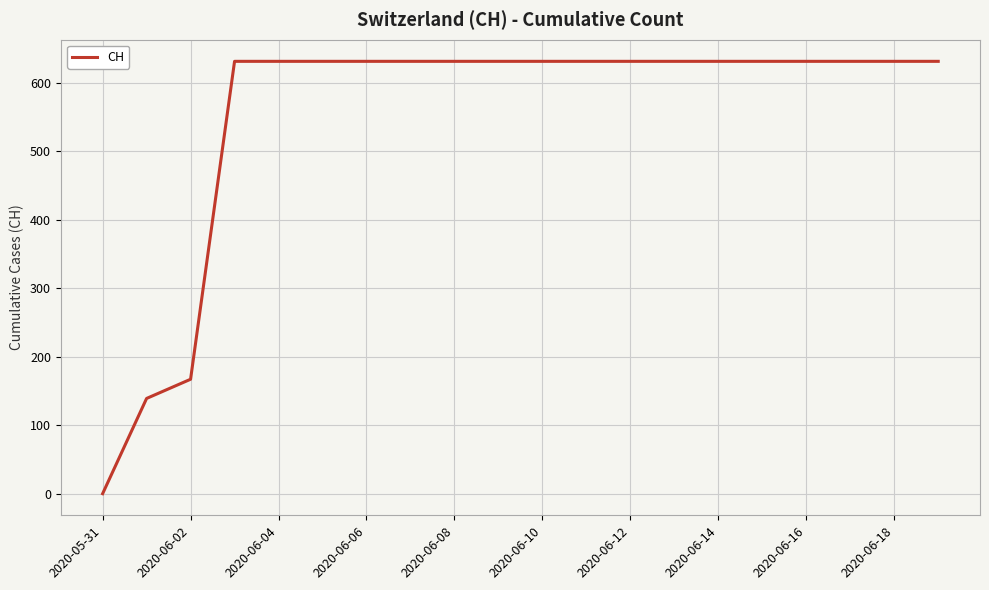

What is the difference between the maximum and minimum values?

631